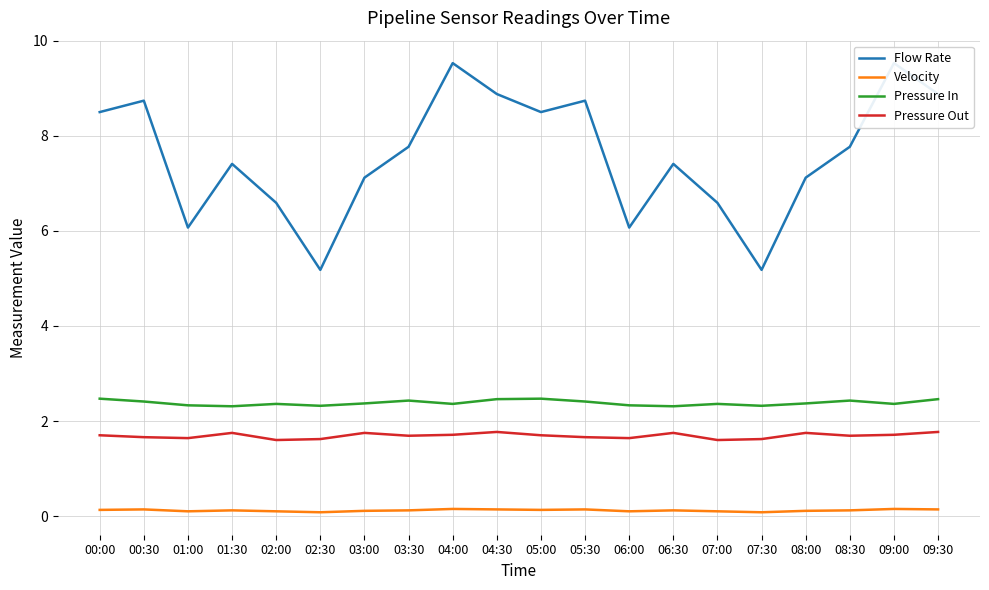

Does the chart have visible grid lines?

Yes